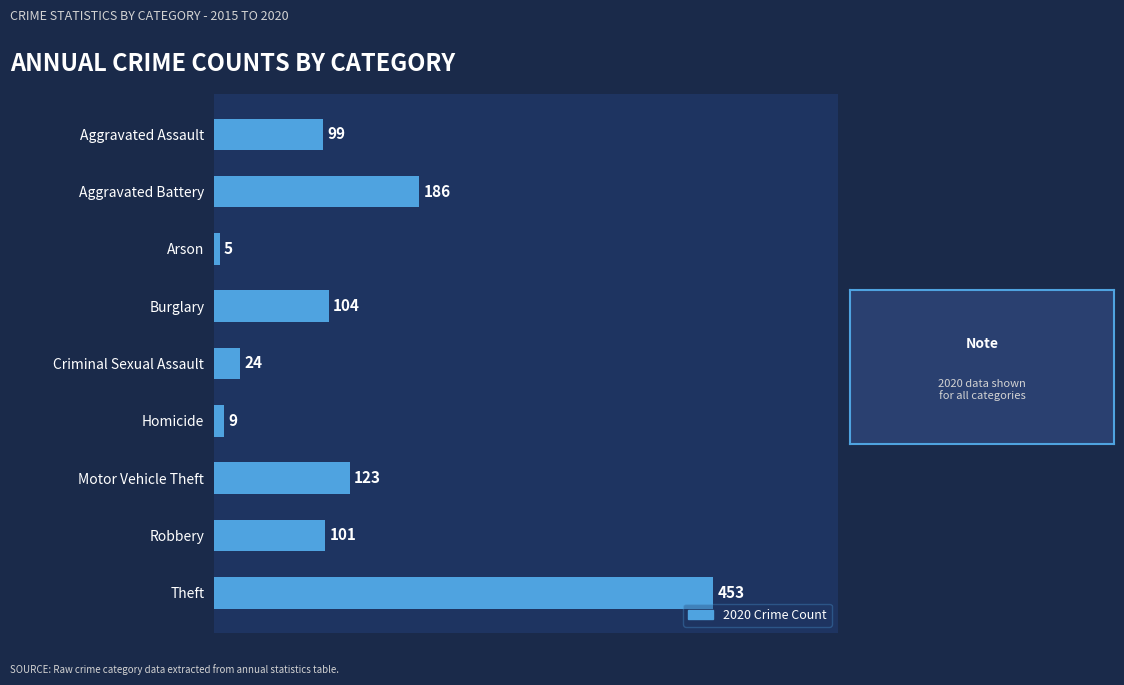

What is the change in value from Homicide to Theft?

+444